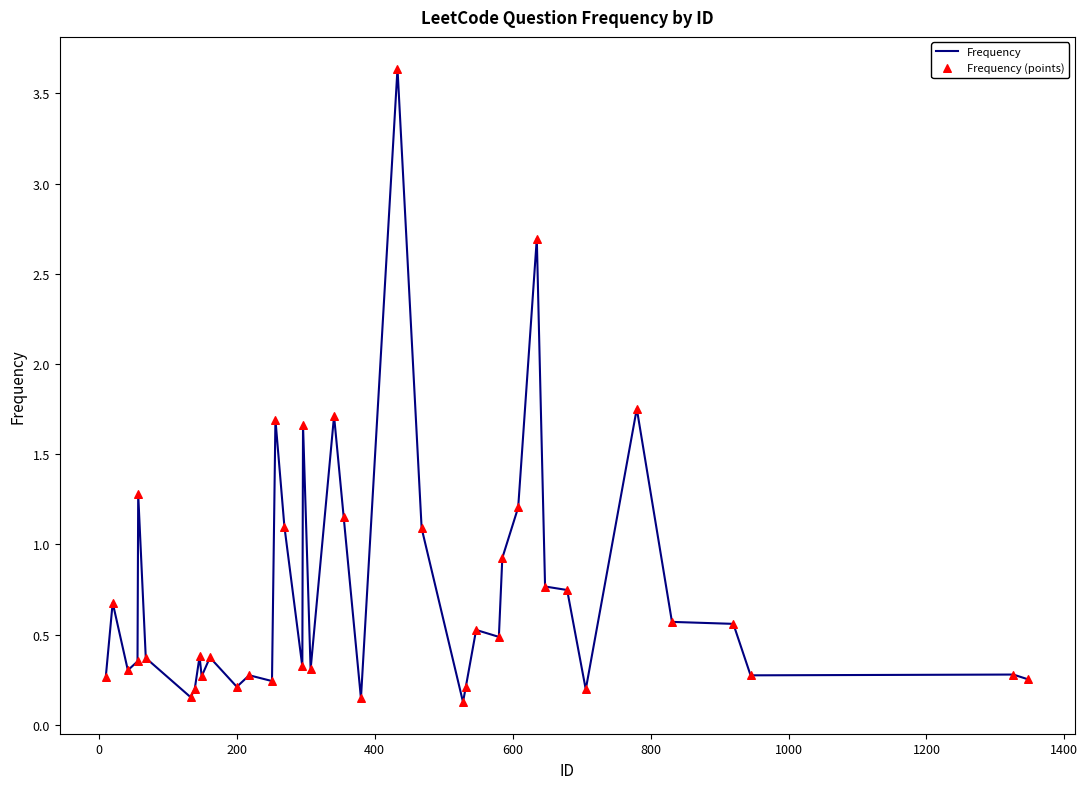

What is the greatest value displayed?

3.6